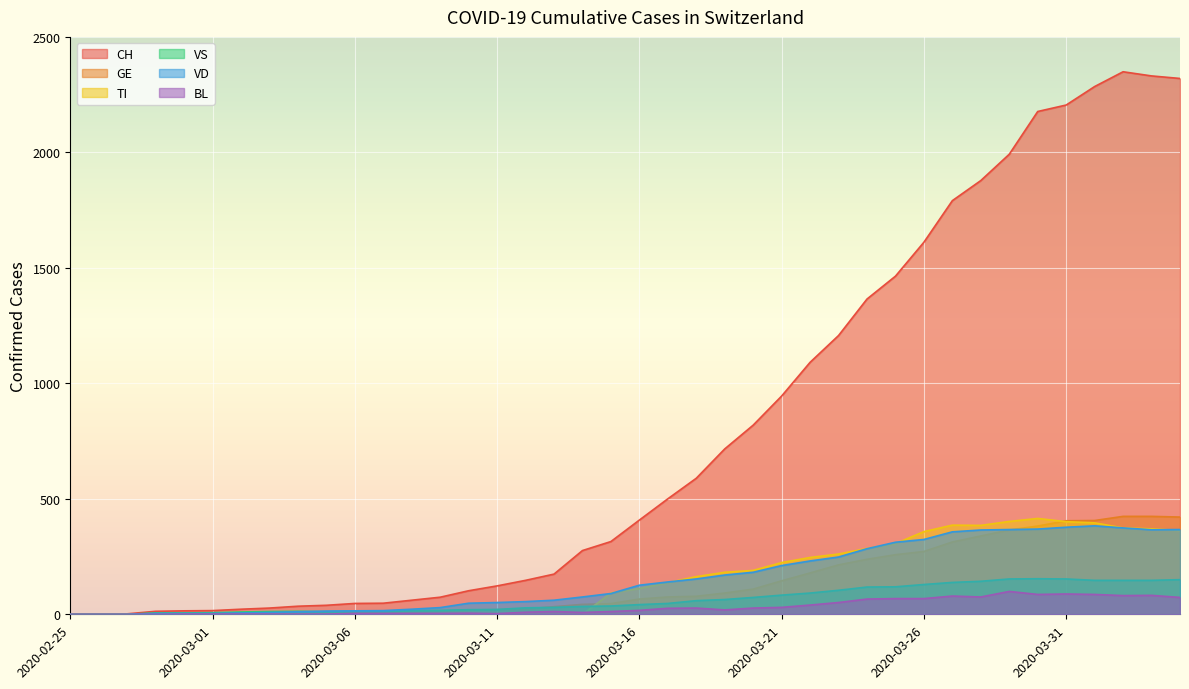

Is the value of GE at 2020-03-14 greater than the value of CH at 2020-03-21?

No